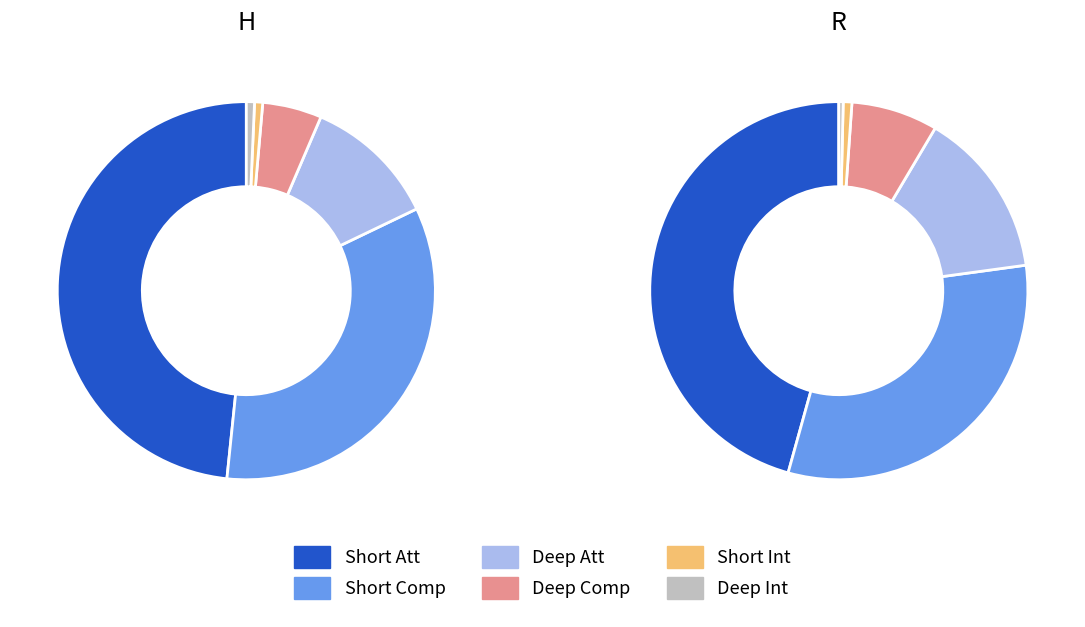

To the nearest percent, what is the combined percentage of H and R?

100%